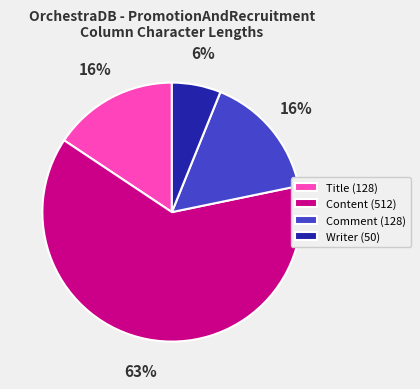

To the nearest percent, what portion does Comment (128) represent?

16%